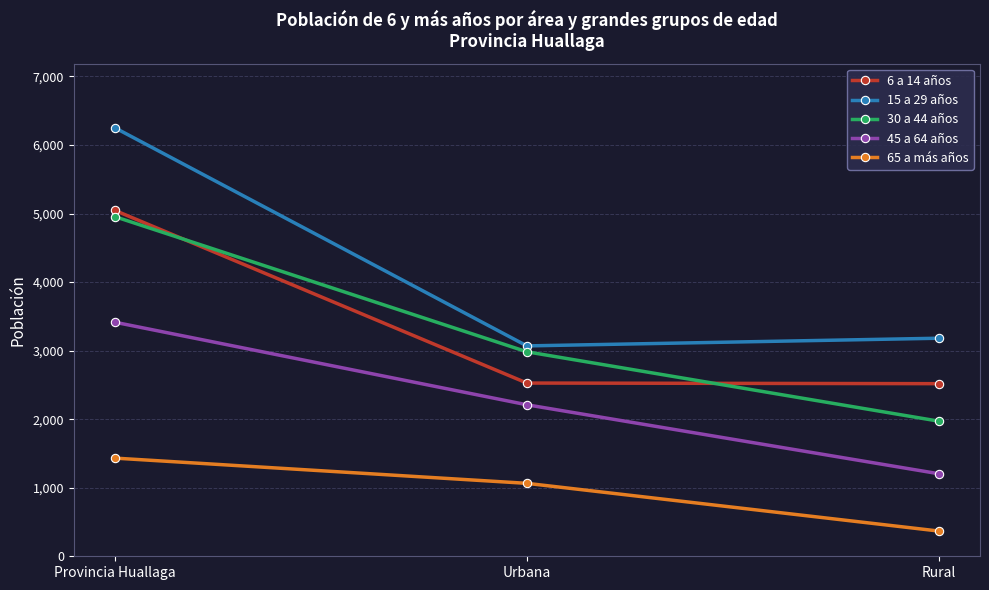

Rank the series at Rural from lowest to highest value.

65 a más años, 45 a 64 años, 30 a 44 años, 6 a 14 años, 15 a 29 años